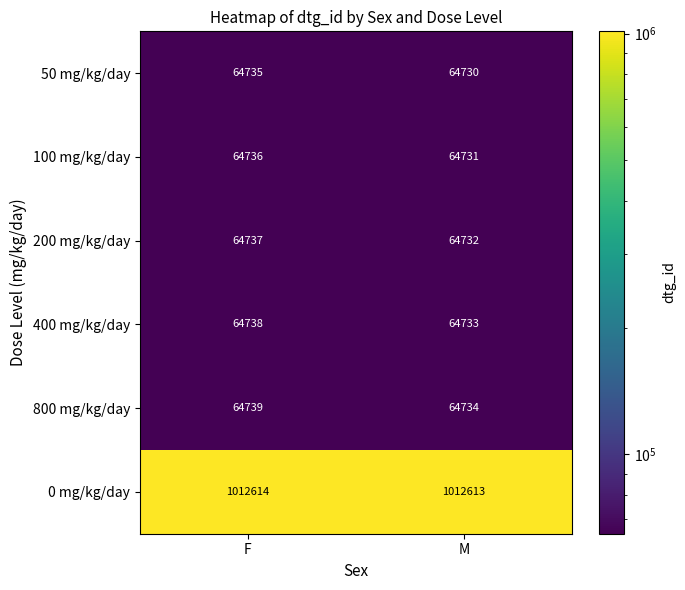

The 100 mg/kg/day series shows 16488 at M. True or false?

False